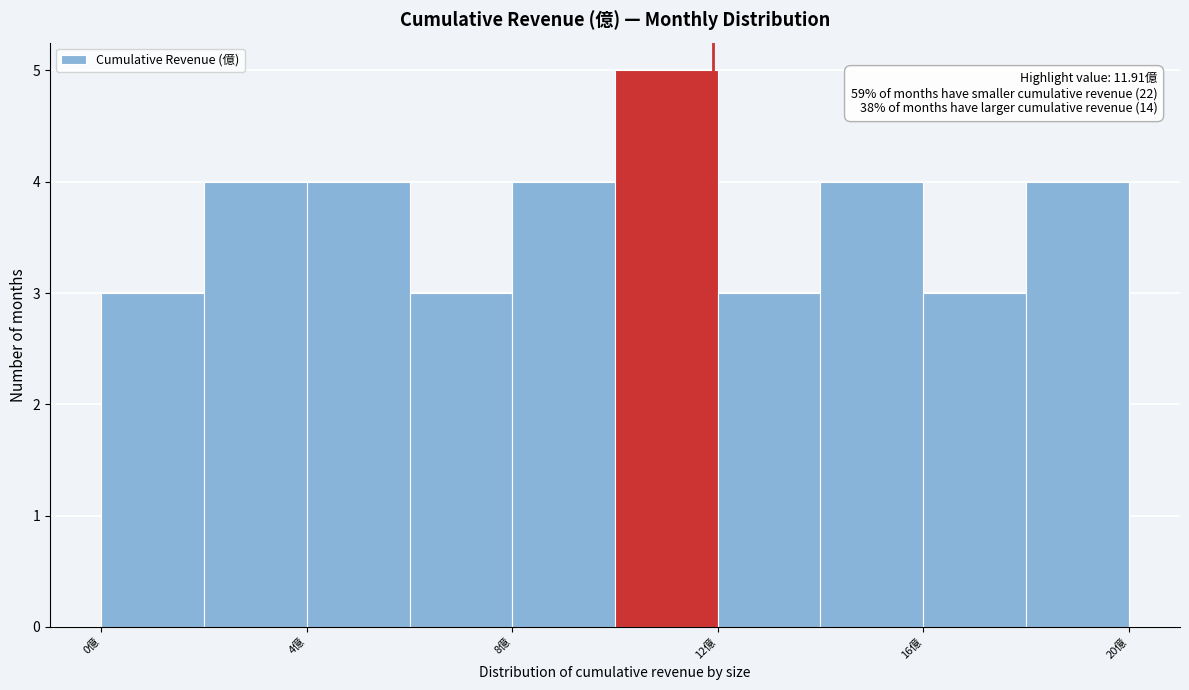

Over which range of the x-axis is the bar tallest?

10 to 12